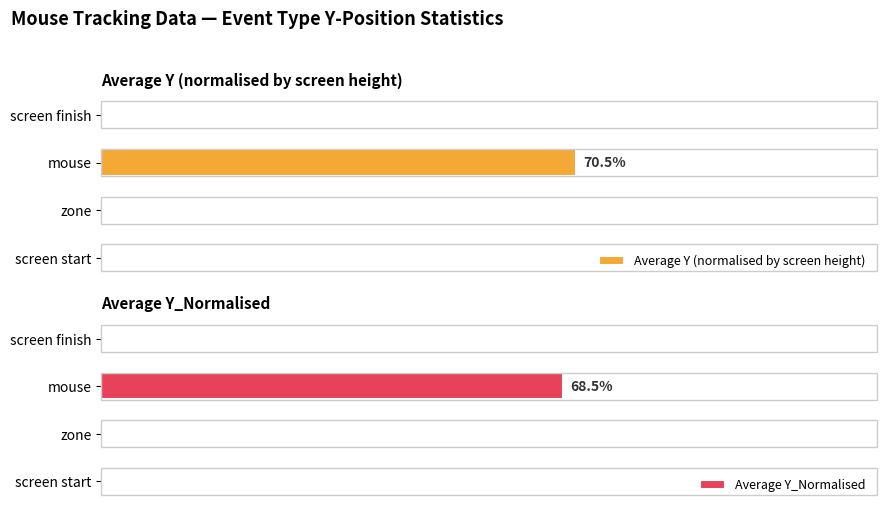

What are all the series names shown in the legend?

Average Y (normalised by screen height), Average Y_Normalised